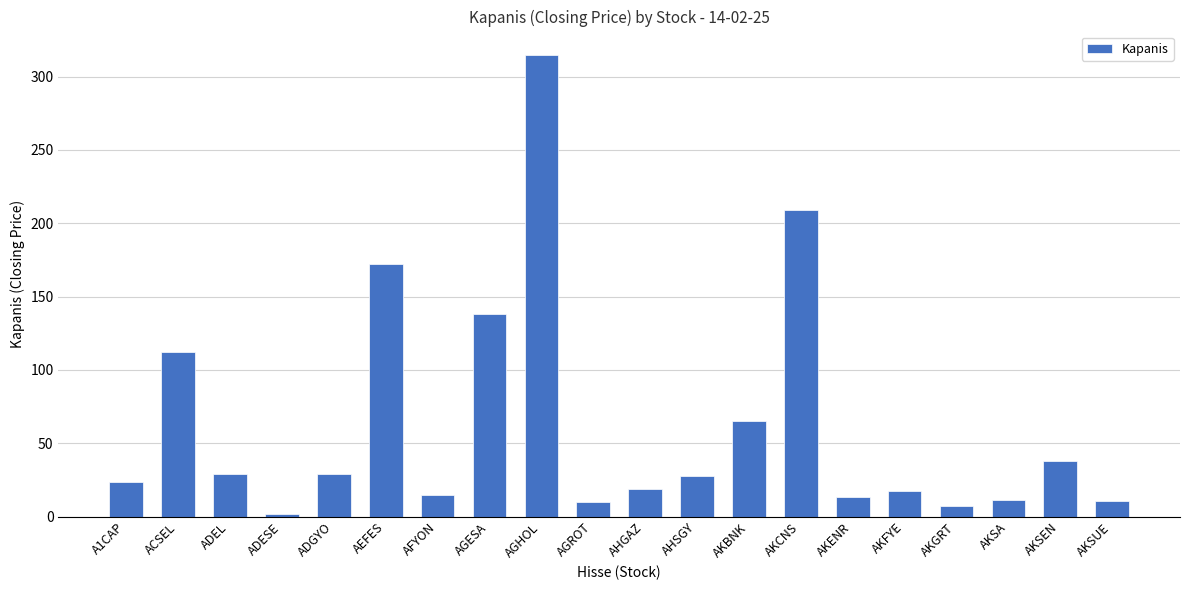

How many series are shown in this chart?

1